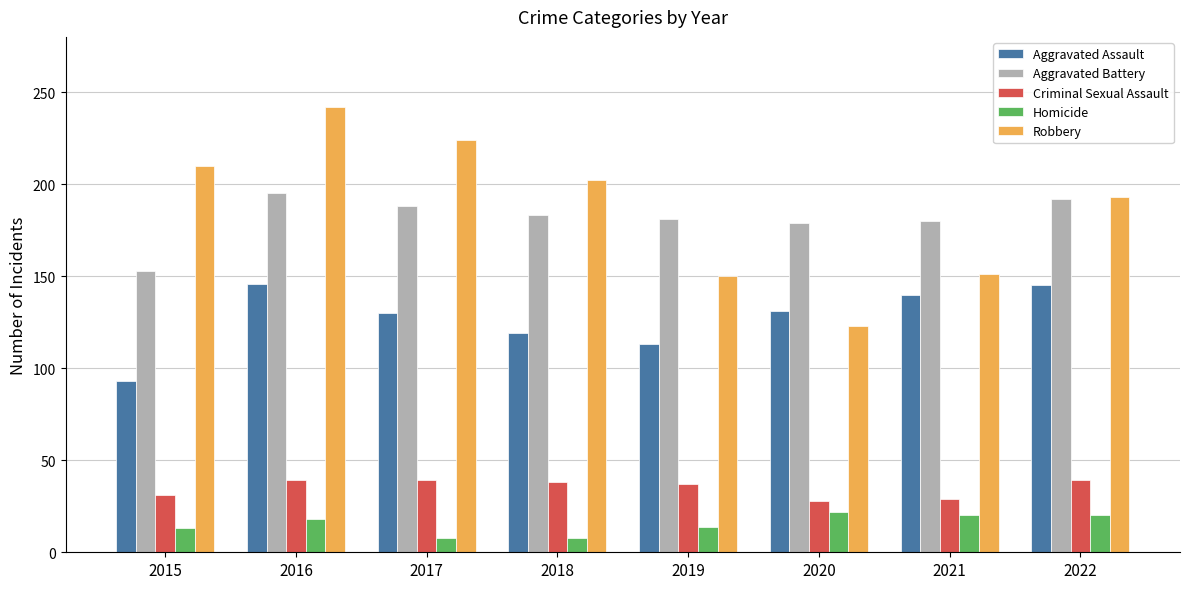

What is the spread (max minus min) of values at 2015?

197